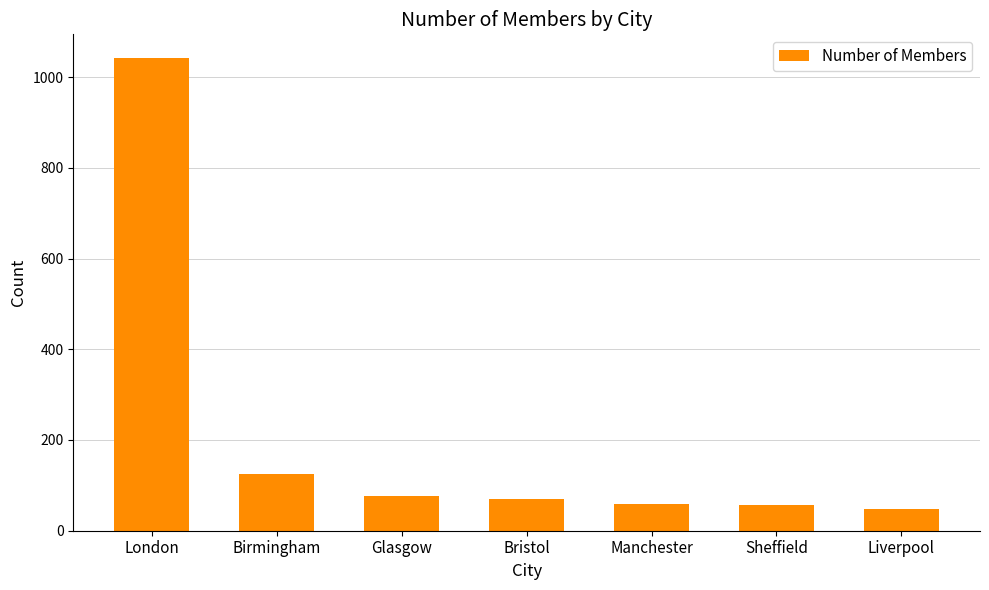

How many data points are less than 69?

3